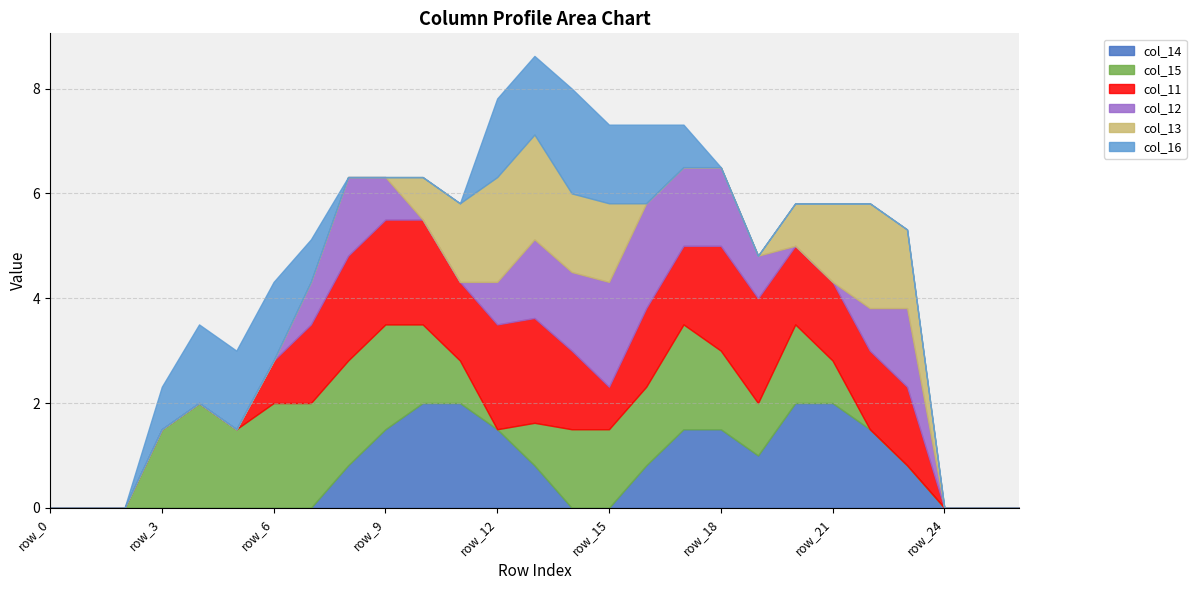

What are all the series names shown in the legend?

col_14, col_15, col_11, col_12, col_13, col_16